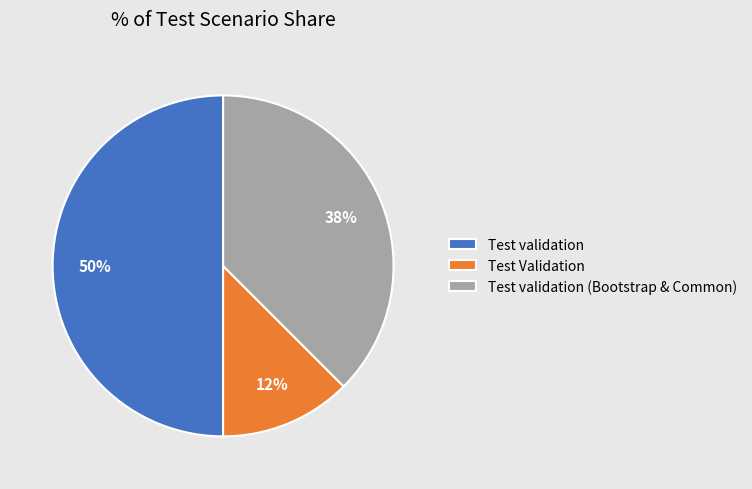

To the nearest percent, what portion does Test validation represent?

50%